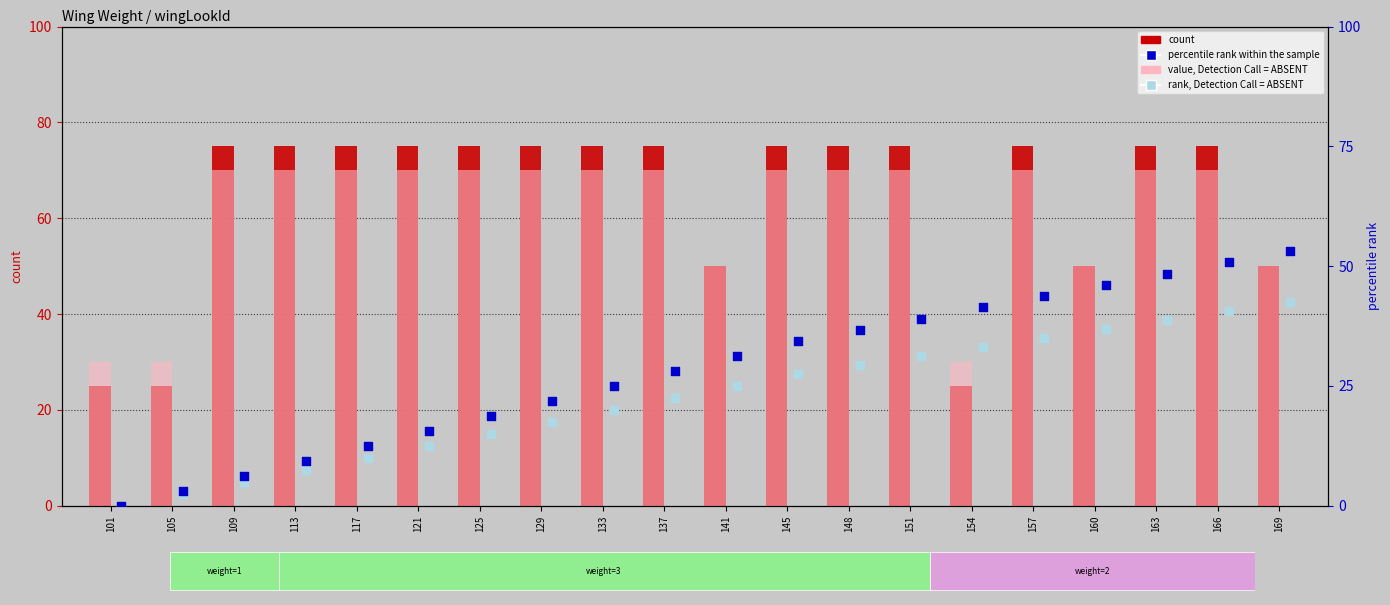

At which category is the sum across all series the highest?

166